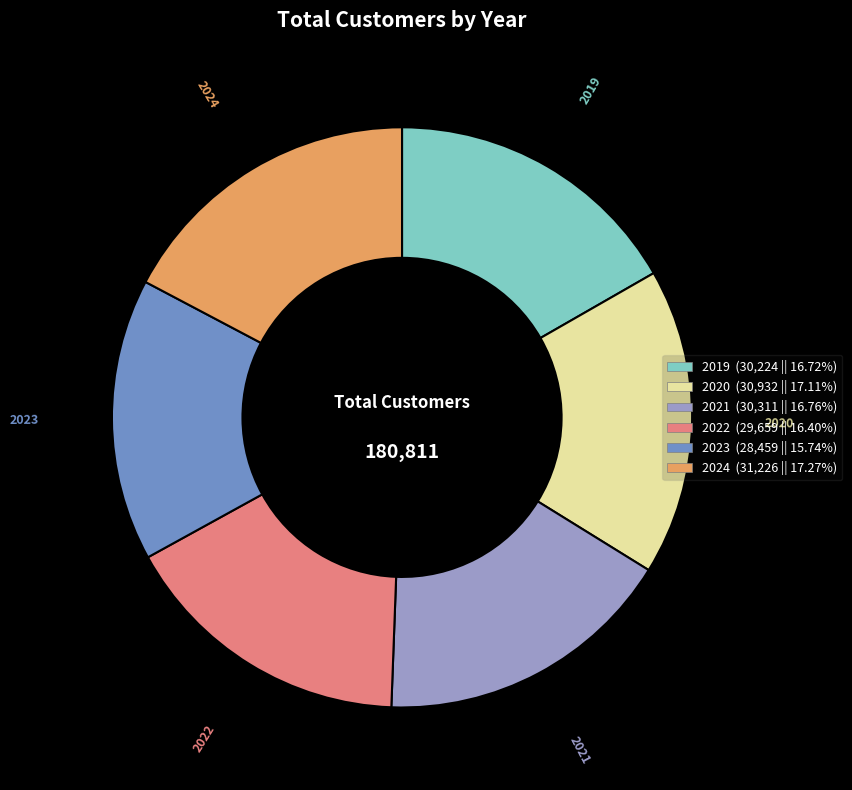

What is the ratio of the value at 2023 to the value at 2019?

0.9